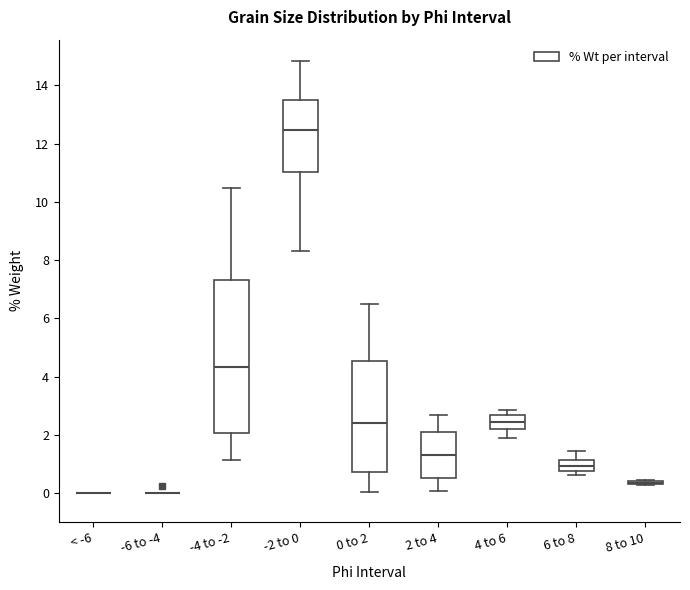

Comparing the boxes themselves (not the whiskers), which one is the tallest?

-4 to -2